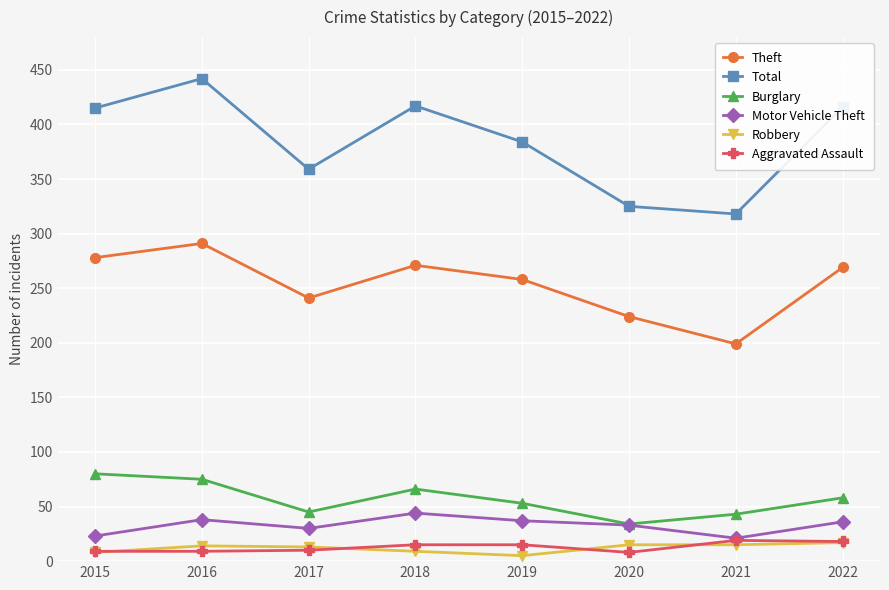

Where is the first local minimum for Motor Vehicle Theft?

2017